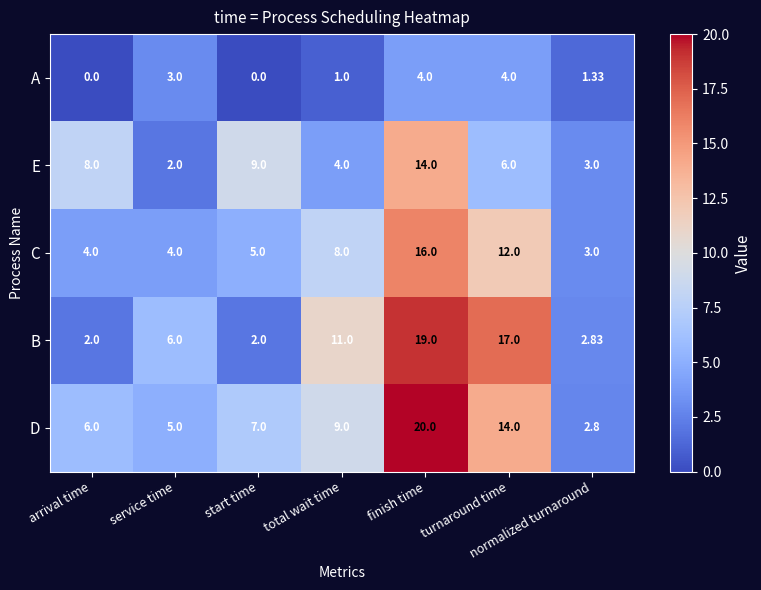

Between start time and finish time, which series saw the biggest shift?

B